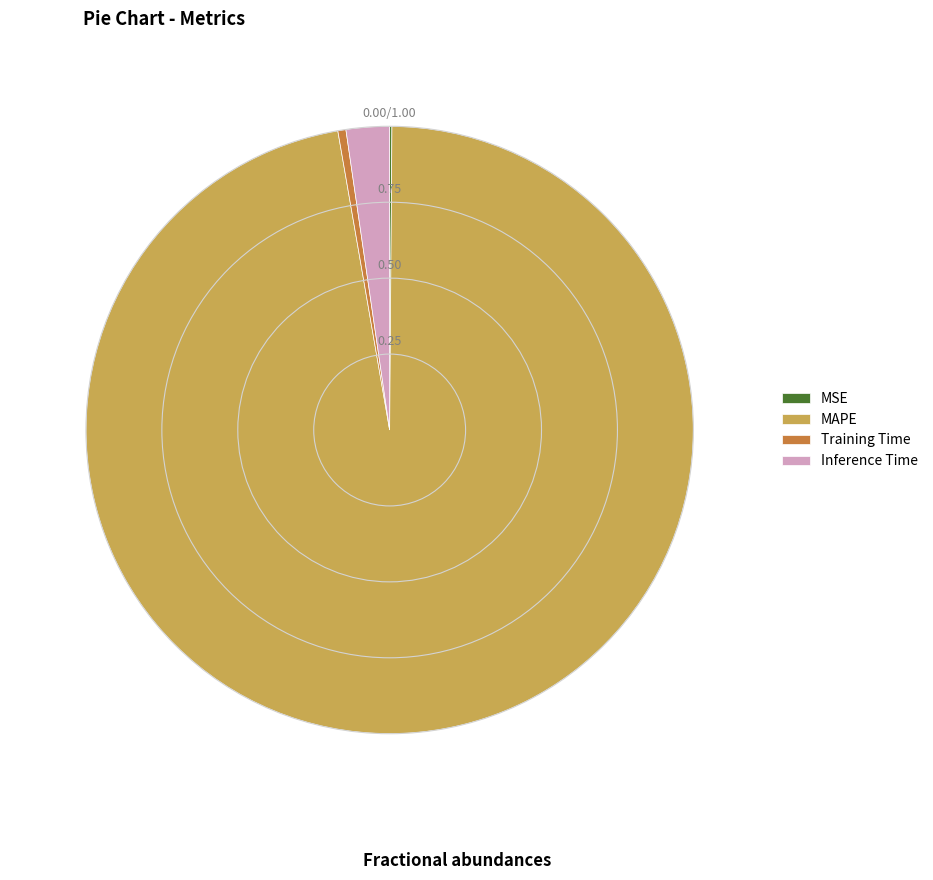

Combined, do MAPE and Inference Time account for over 50%?

Yes